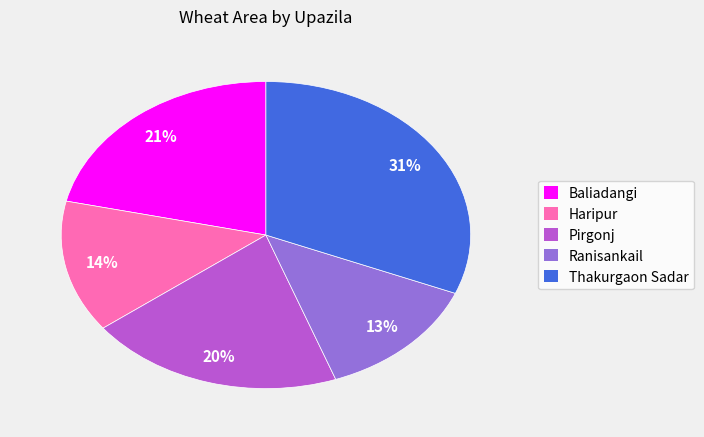

Do Baliadangi and Pirgonj together represent more than half of the pie?

No